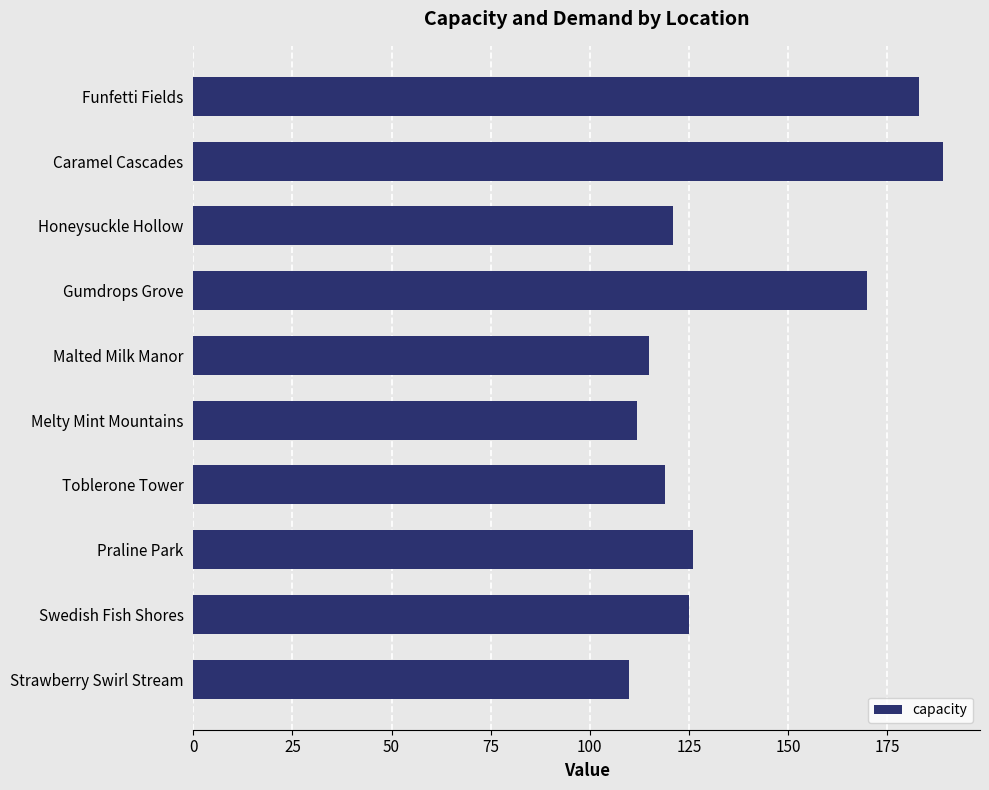

What is the average value?

137